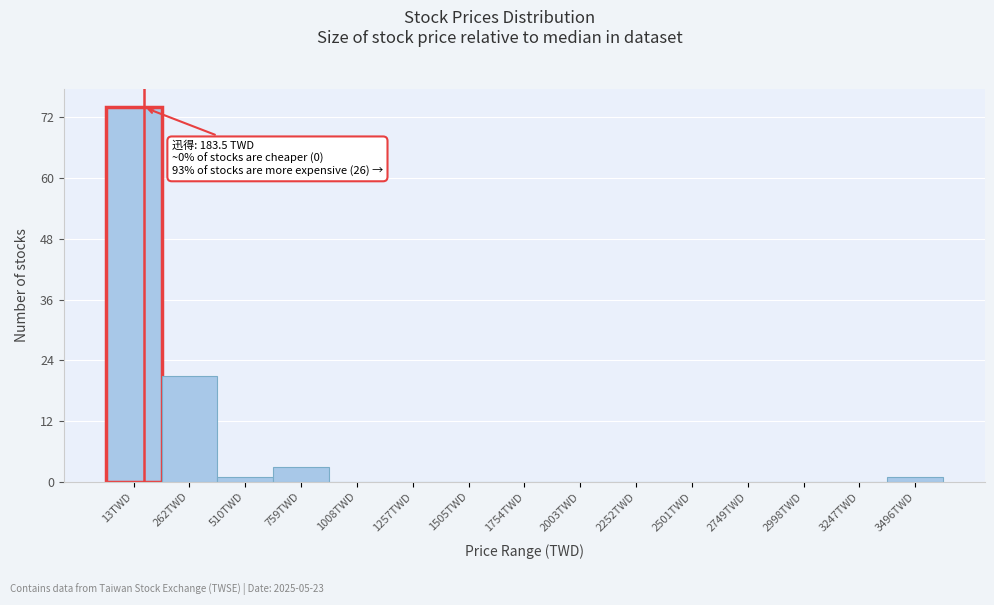

Reading left to right, transcribe all the data shown in this chart.

13TWD=74	262TWD=21	510TWD=1	759TWD=3	1008TWD=0	1257TWD=0	1505TWD=0	1754TWD=0	2003TWD=0	2252TWD=0	2501TWD=0	2749TWD=0	2998TWD=0	3247TWD=0	3496TWD=1